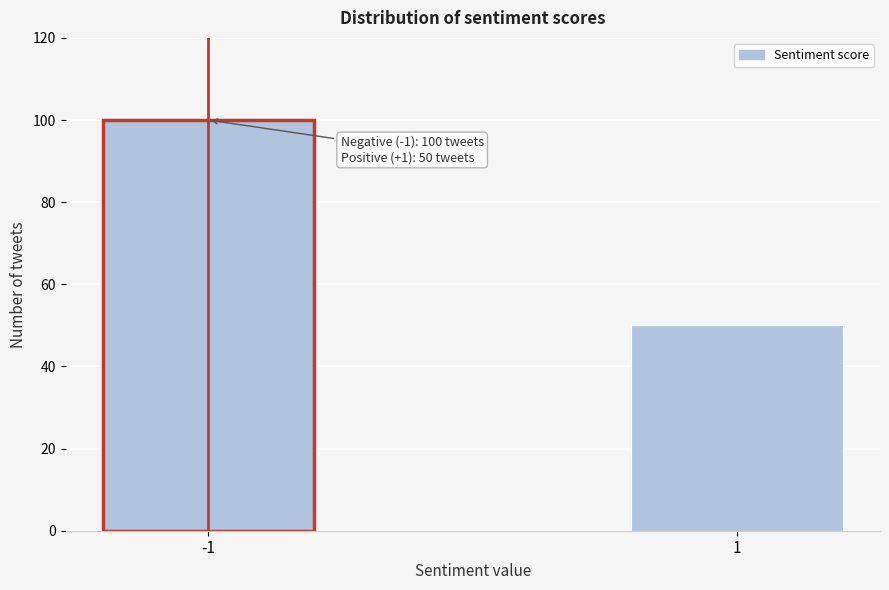

Reading left to right, transcribe all the data shown in this chart.

-1=100	1=50